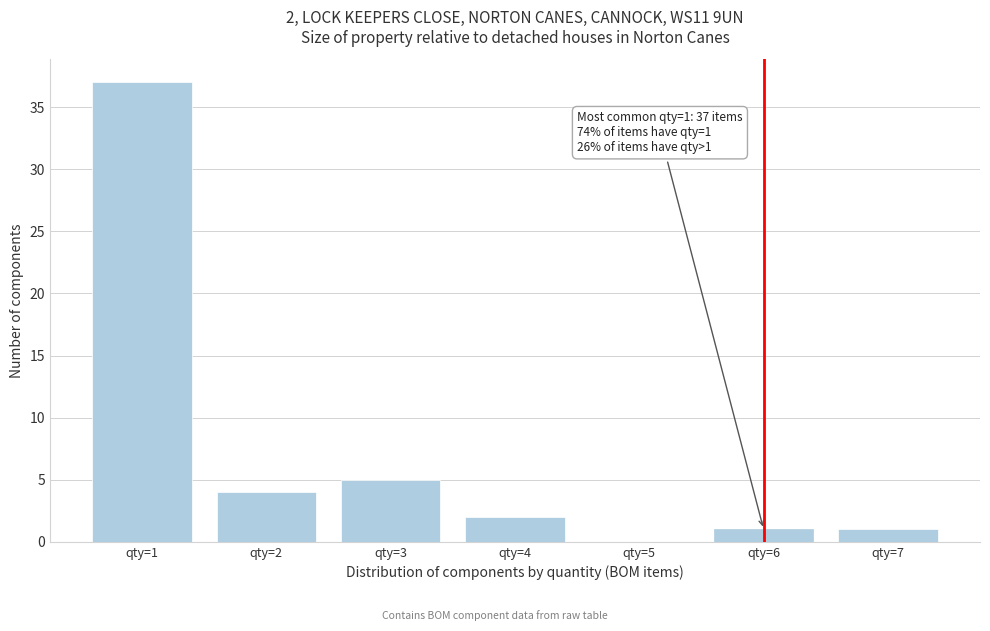

What is the maximum value shown in the chart?

37